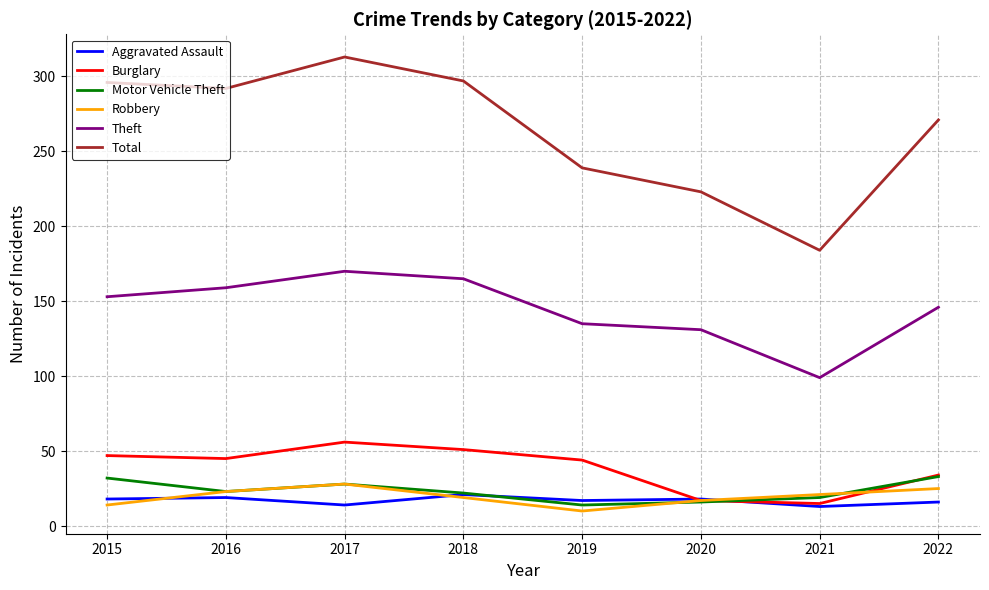

Which series has the widest spread of values?

Total